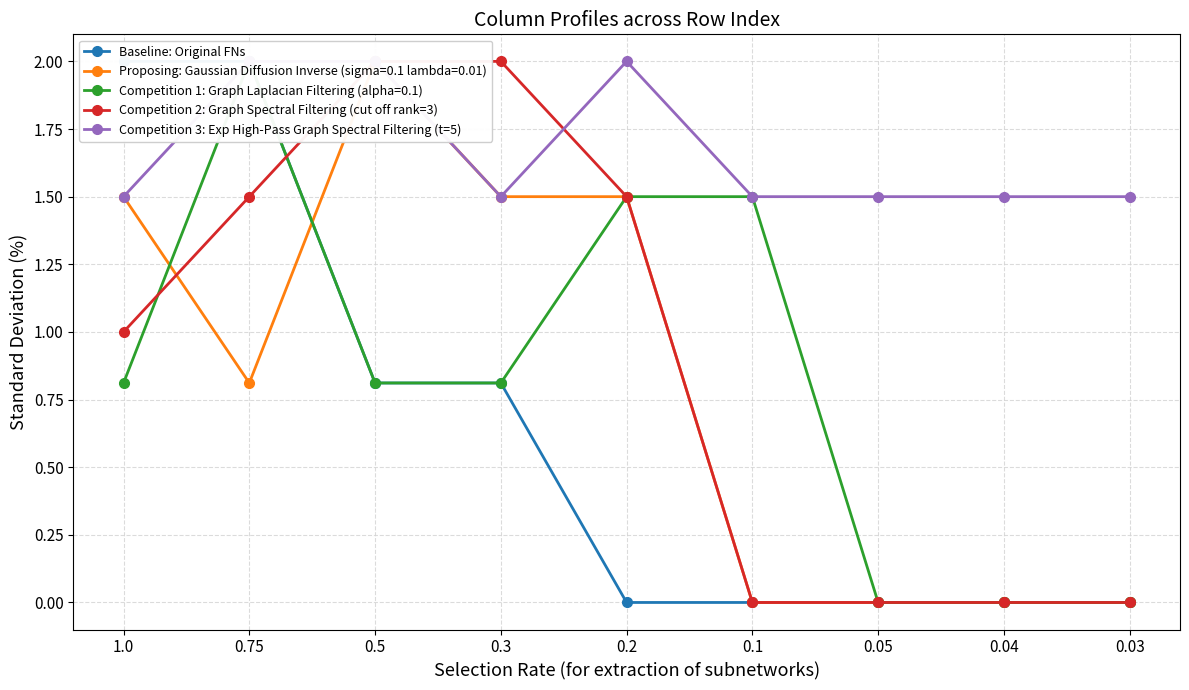

What is the difference between the Baseline: Original FNs values at 0.1 and 0.3?

0.8